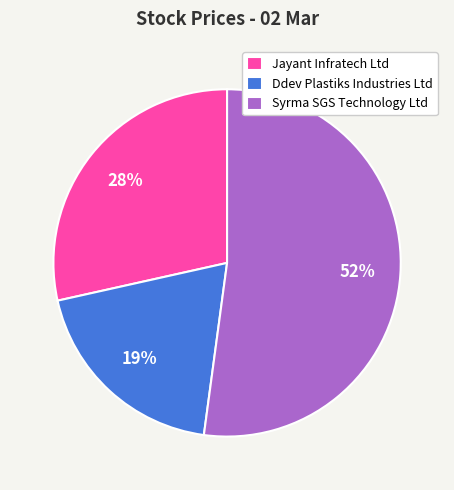

Count the number of slices in the pie.

3